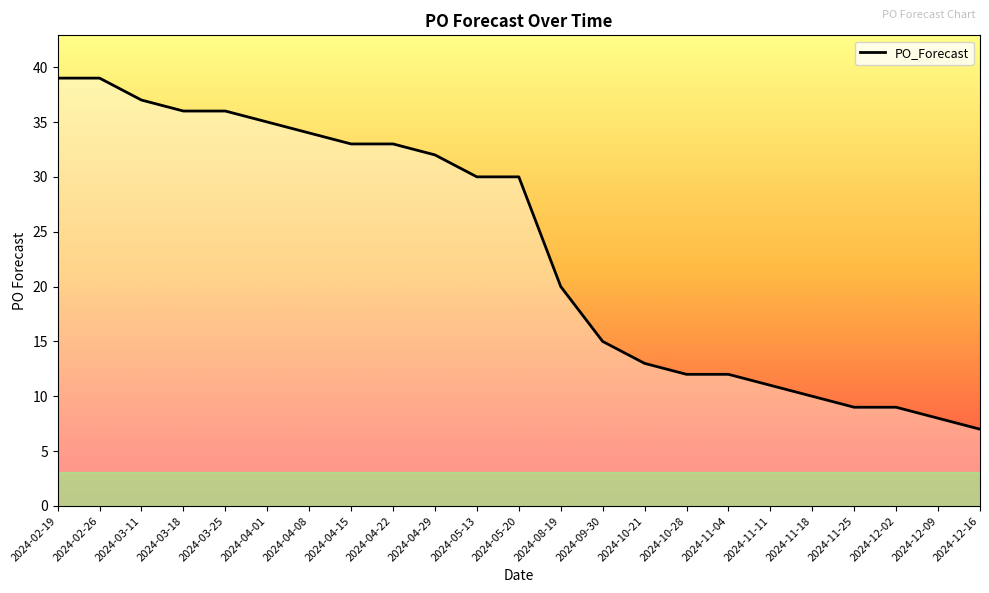

Is it true that the value at 2024-02-19 is 26?

False